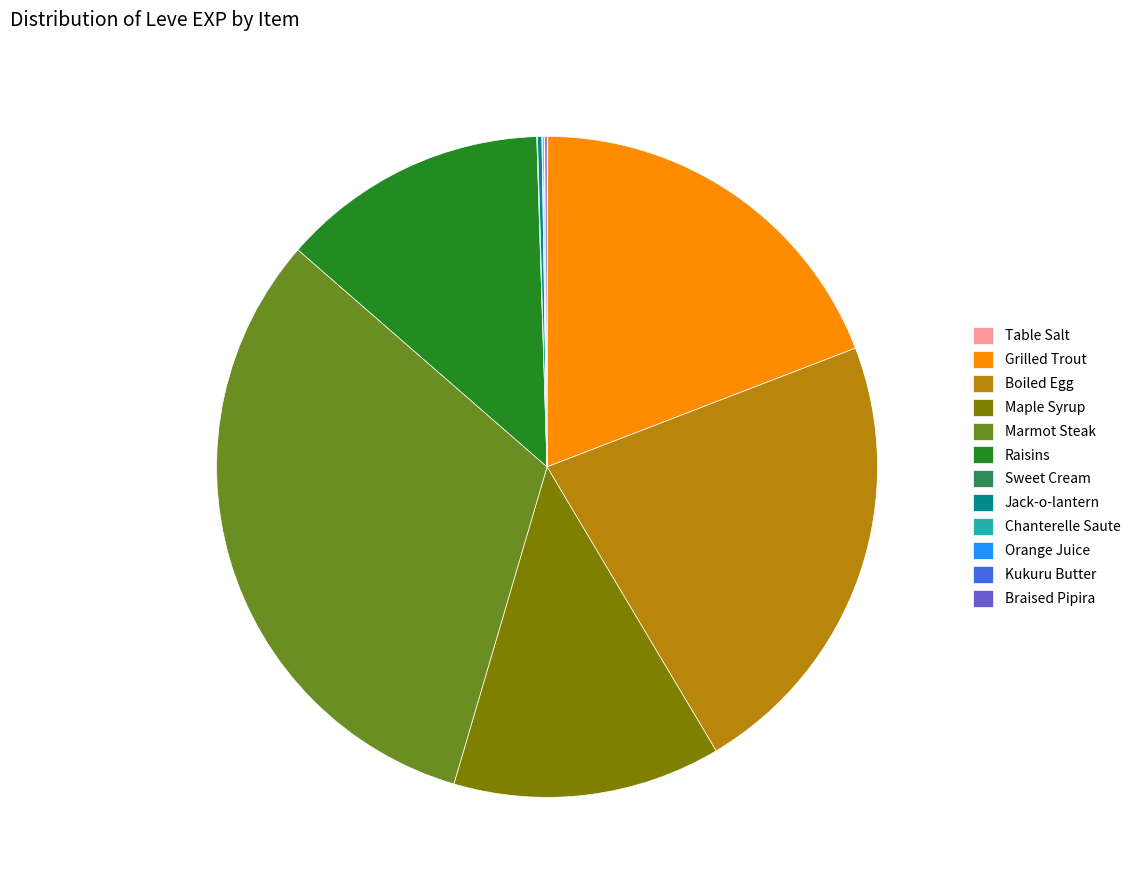

Is it true that Grilled Trout is 34% of the pie?

False